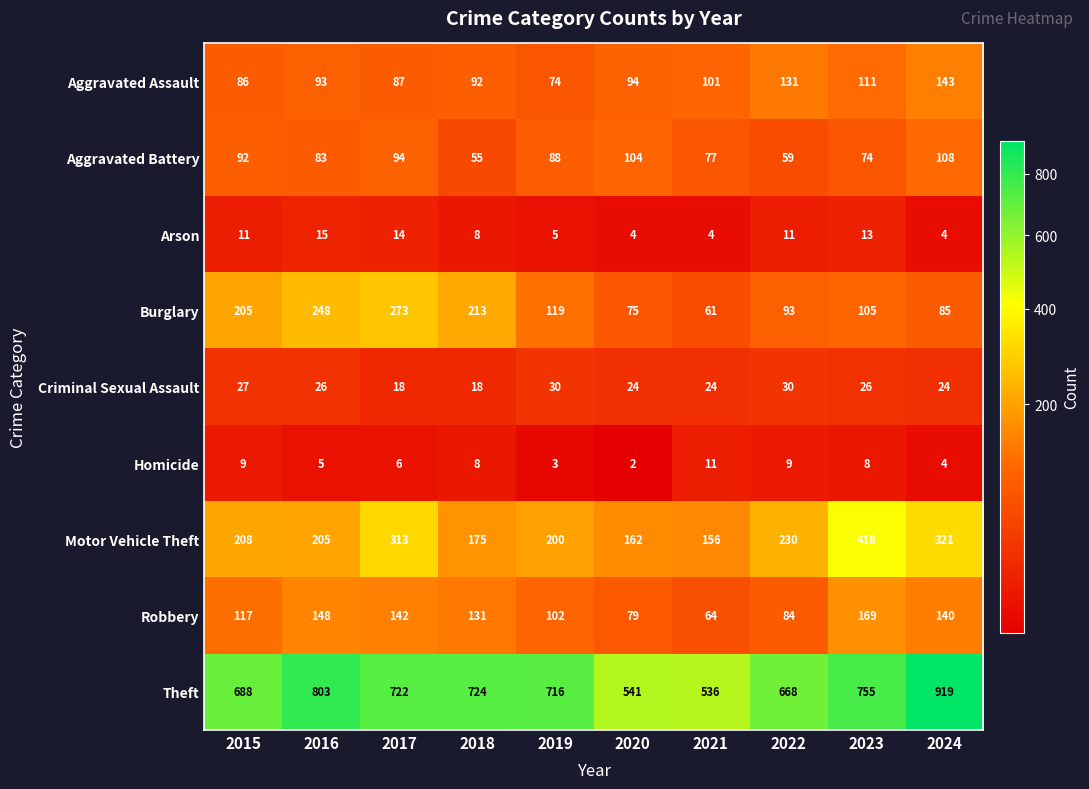

Which series changed the most between 2018 and 2023?

Motor Vehicle Theft